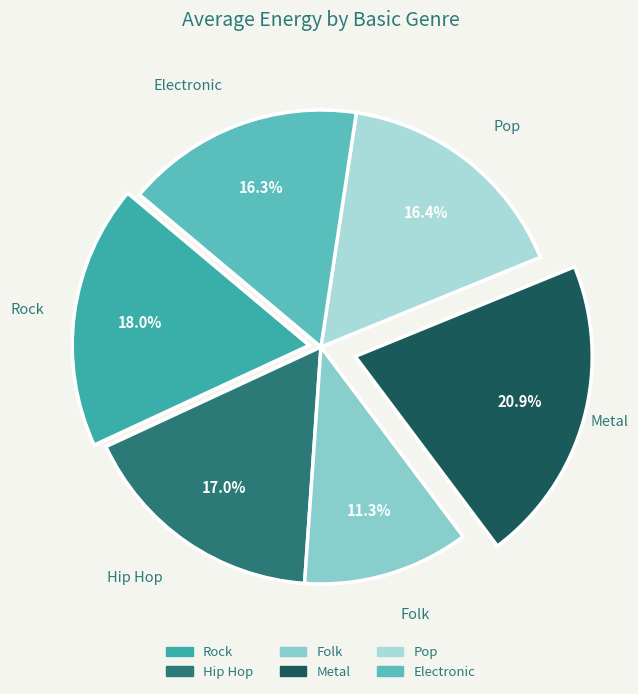

Does Hip Hop account for over 50% of the chart?

No